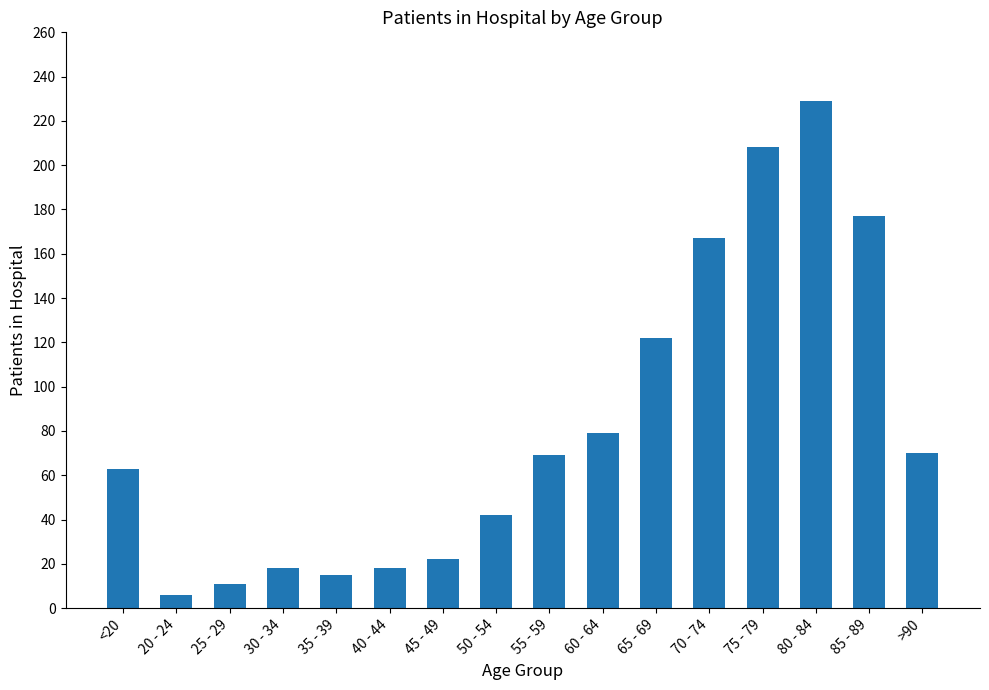

Which has a higher value, 50 - 54 or <20?

<20